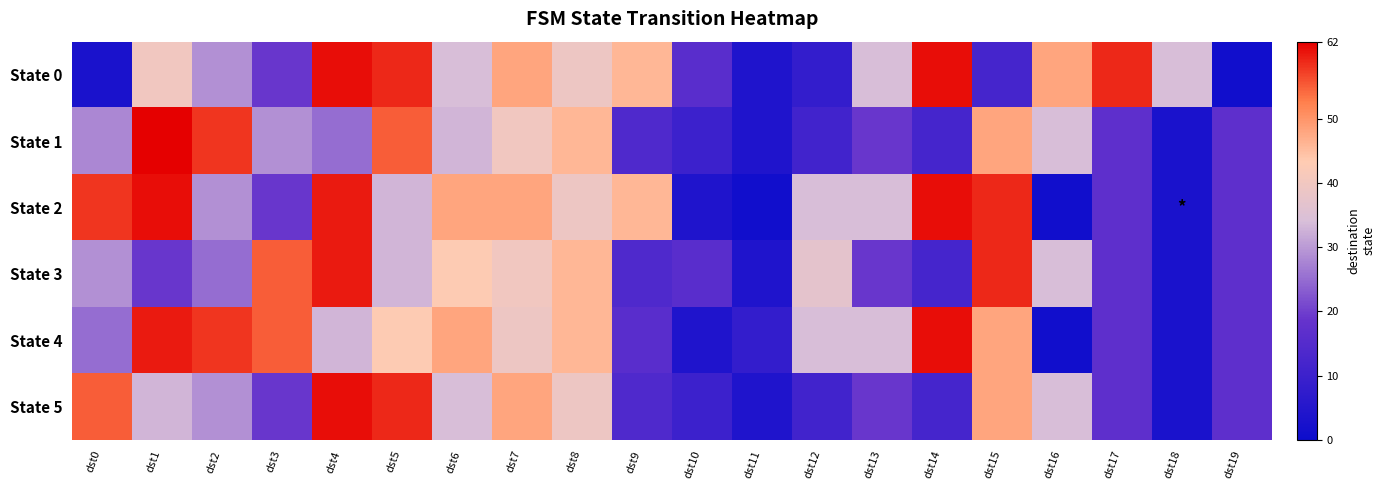

What is the difference between the highest and lowest values at dst5?

26